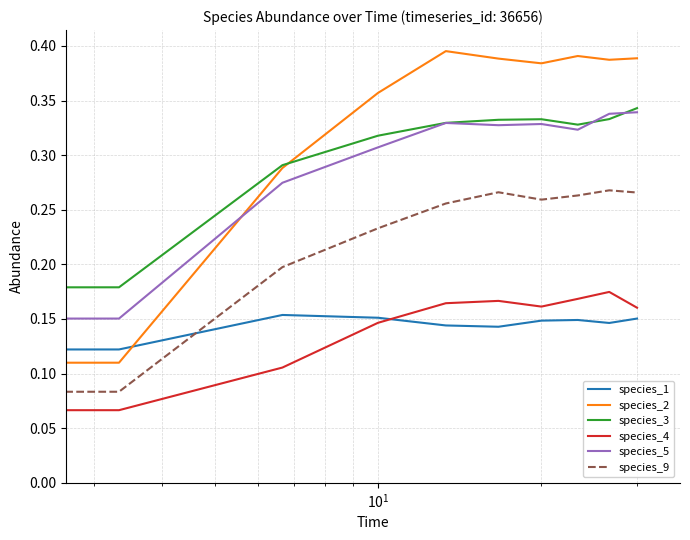

How many interior local peaks does the species_4 series have?

2